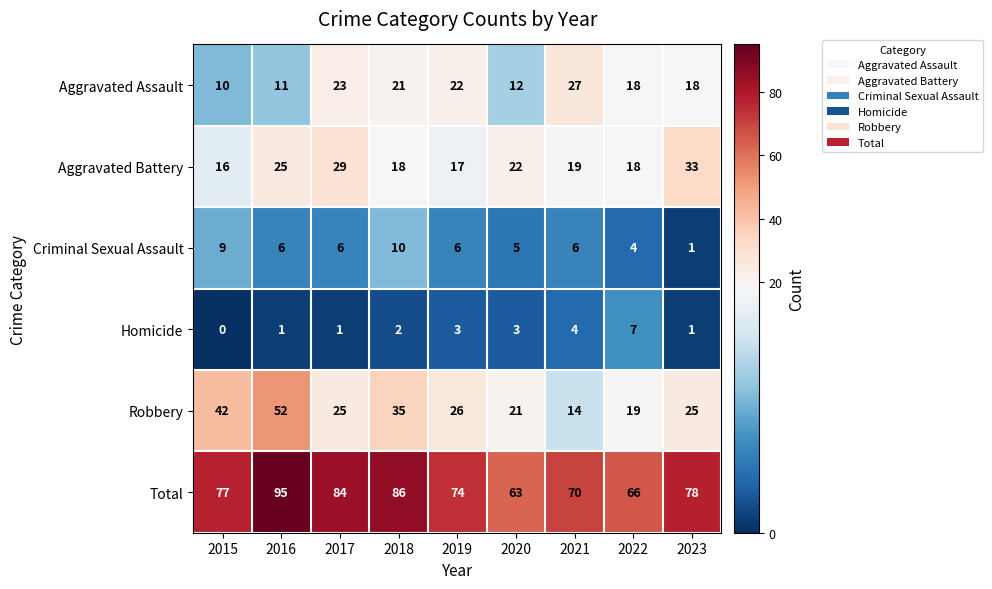

Read the Total value at 2020.

63